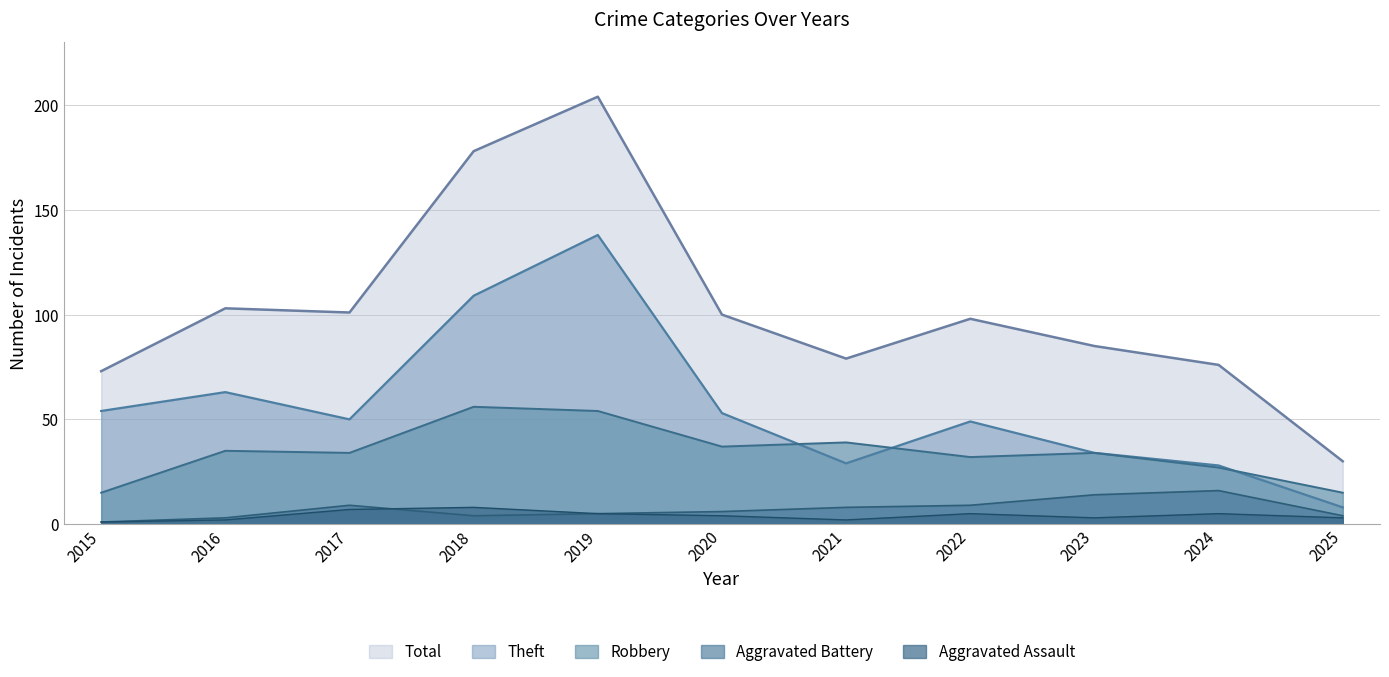

What is the value of the Robbery point at the 11th from the left?

15